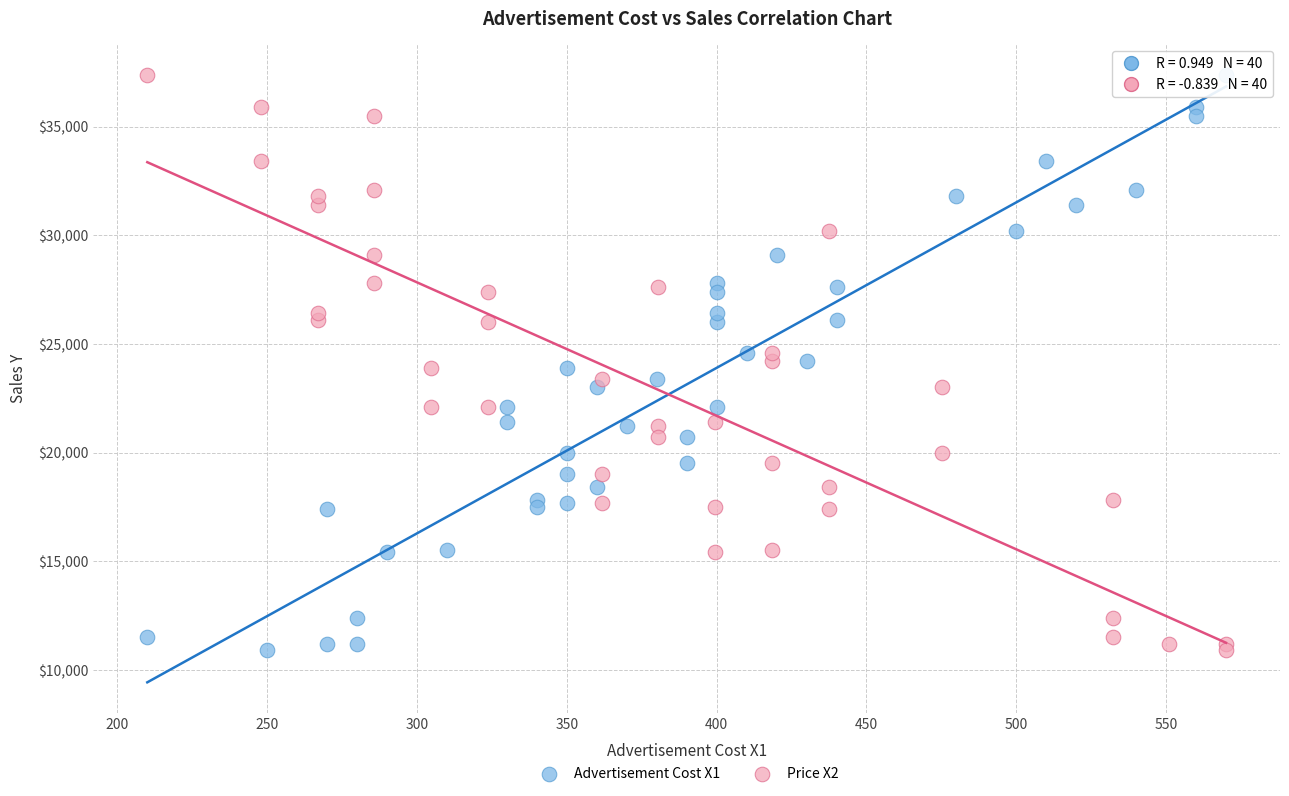

What are all the series names shown in the legend?

Advertisement Cost X1, Price X2